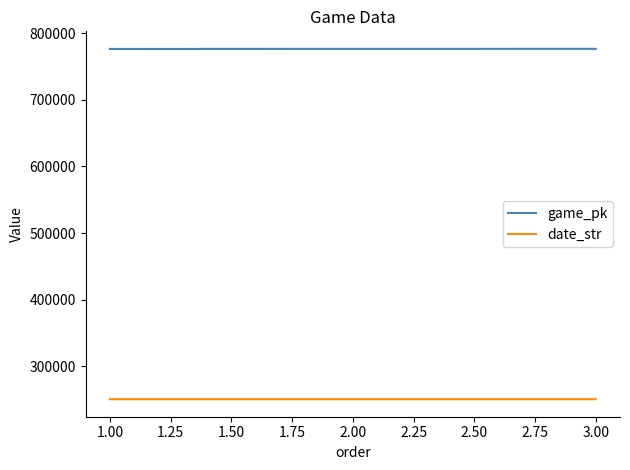

What is the maximum value for date_str?

250922